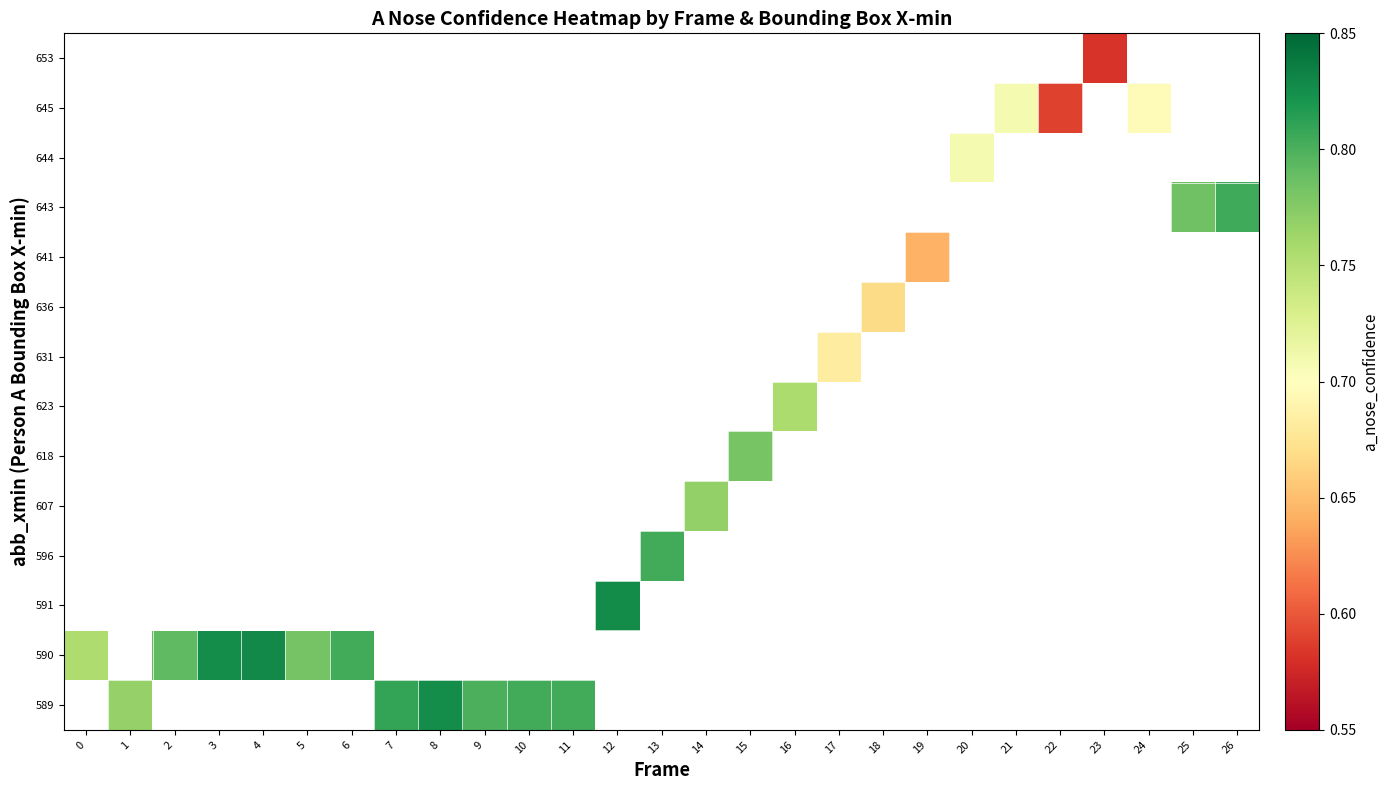

How many positive values does the row_5 series have?

1